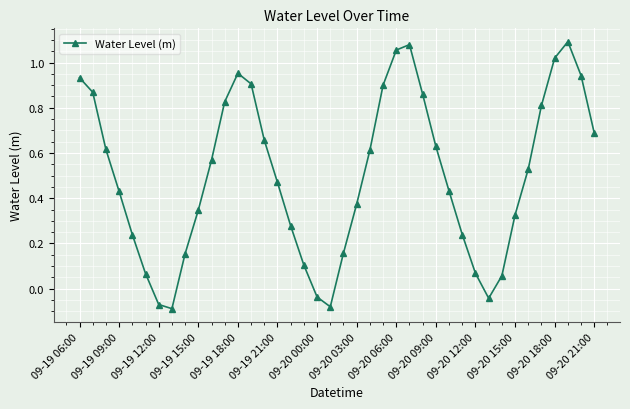

What is the sum of all values?

20.0